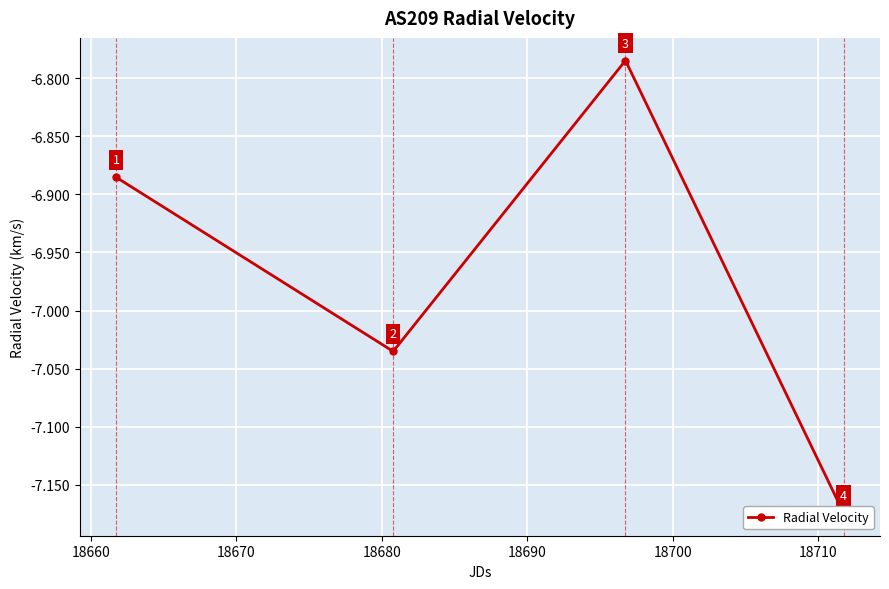

How many lines are shown in the chart?

1